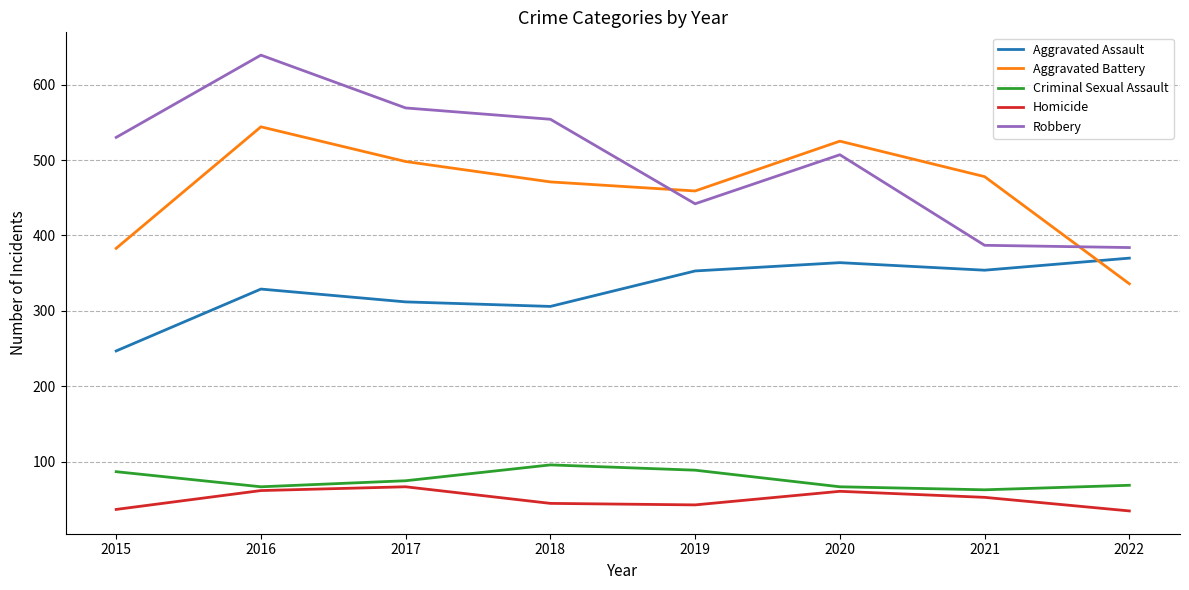

What is the difference between the second highest and minimum values in the Aggravated Battery series?

189